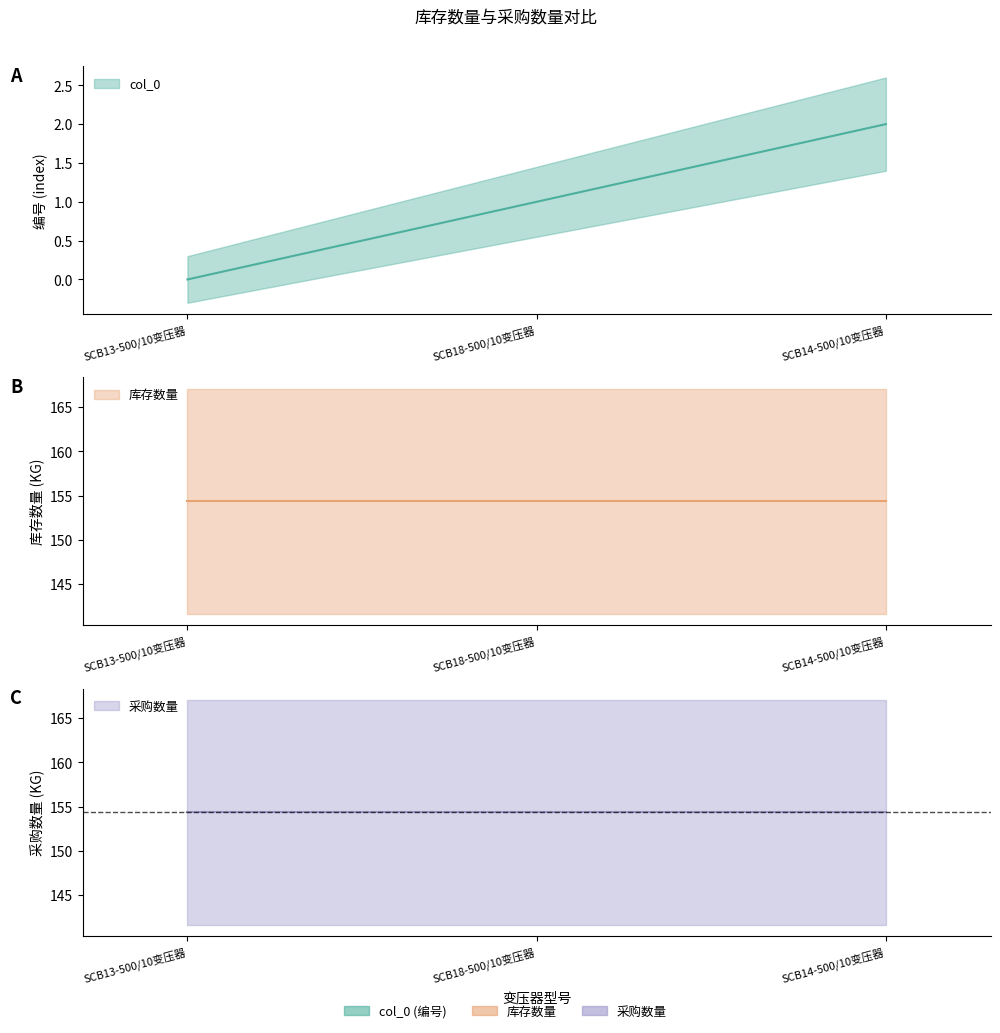

At how many categories does at least one series exceed 142?

3